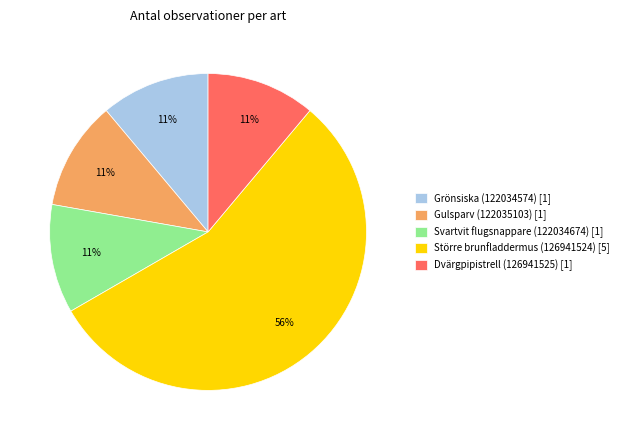

To the nearest percent, what is the combined percentage of Gulsparv (122035103) and Svartvit flugsnappare (122034674)?

22%